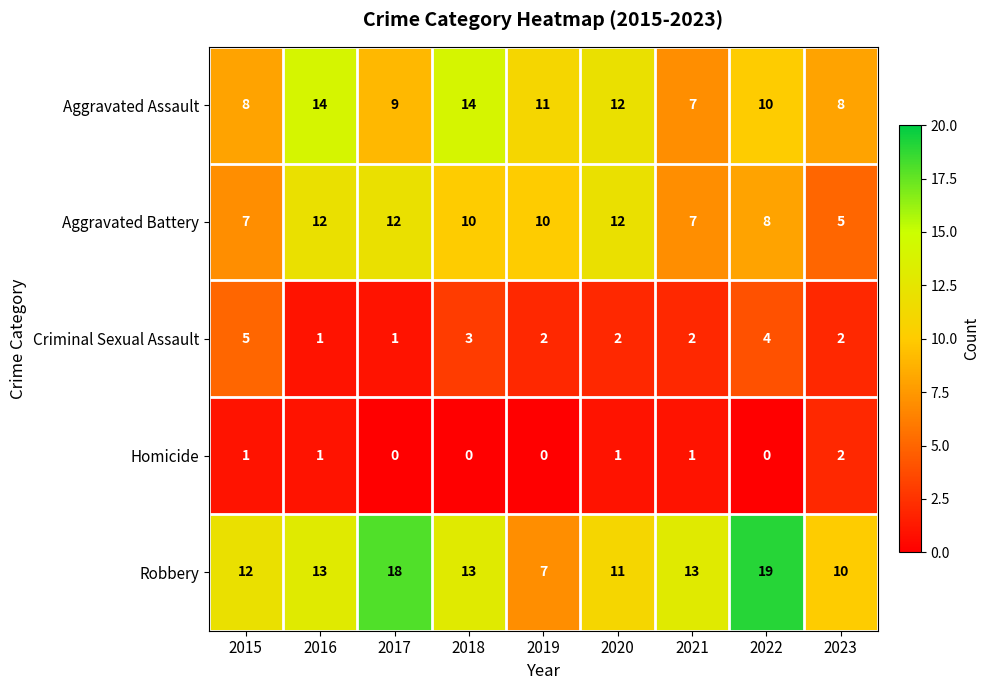

Is it true that Aggravated Battery equals 12 at 2020?

True